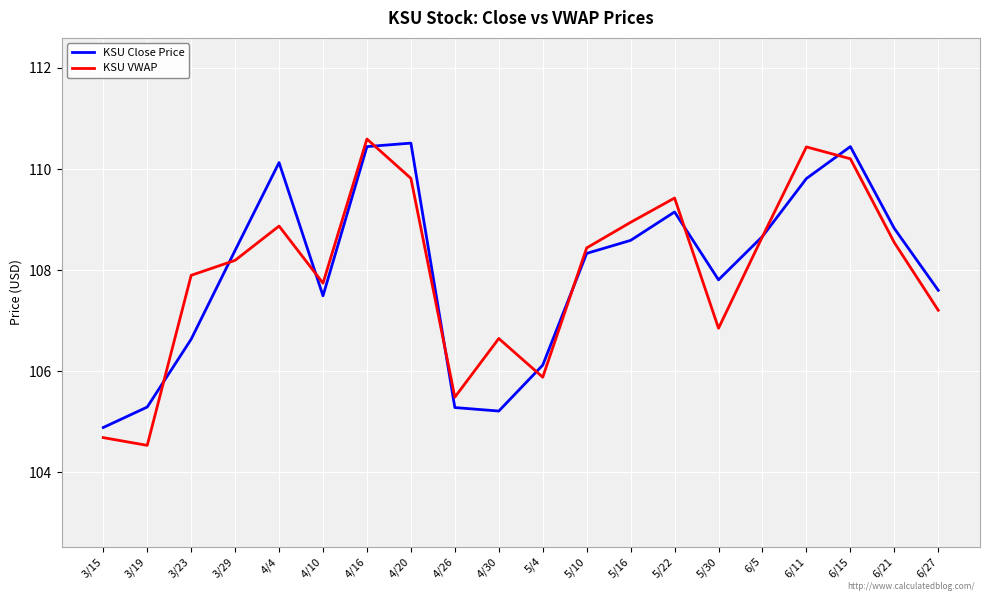

What value does the KSU VWAP series have at 4/20?

109.8